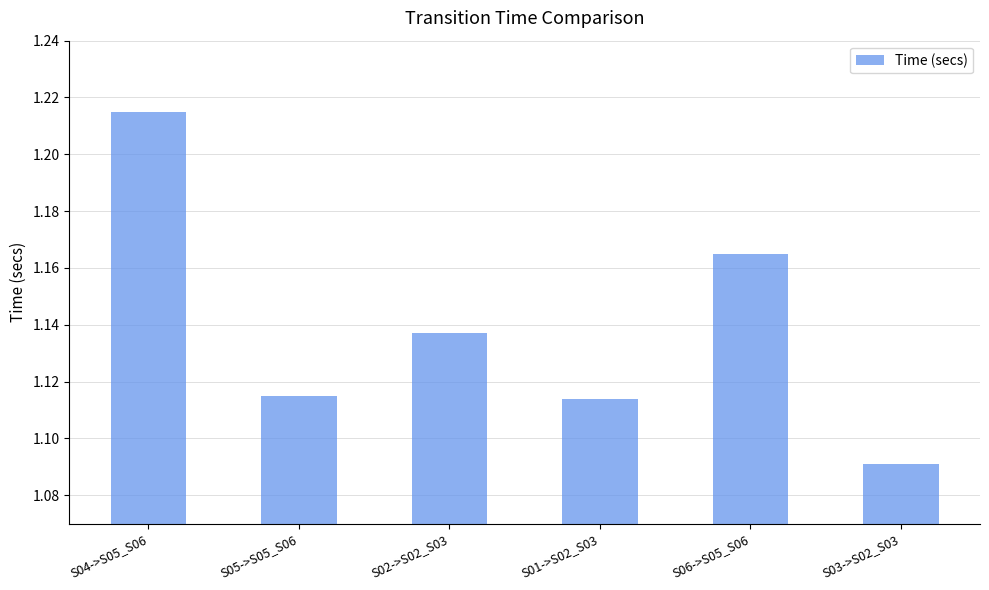

What is the difference between the values at S03->S02_S03 and S04->S05_S06?

0.1